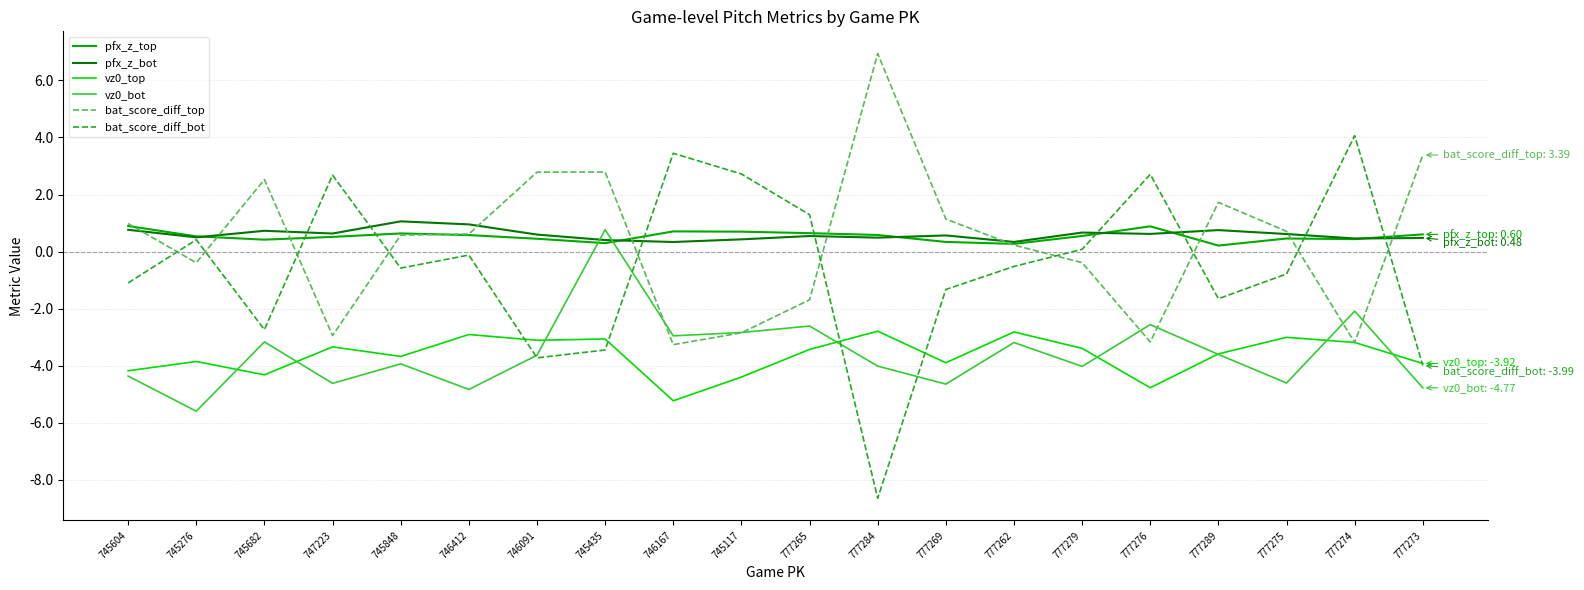

Which series has the widest spread of values?

bat_score_diff_bot